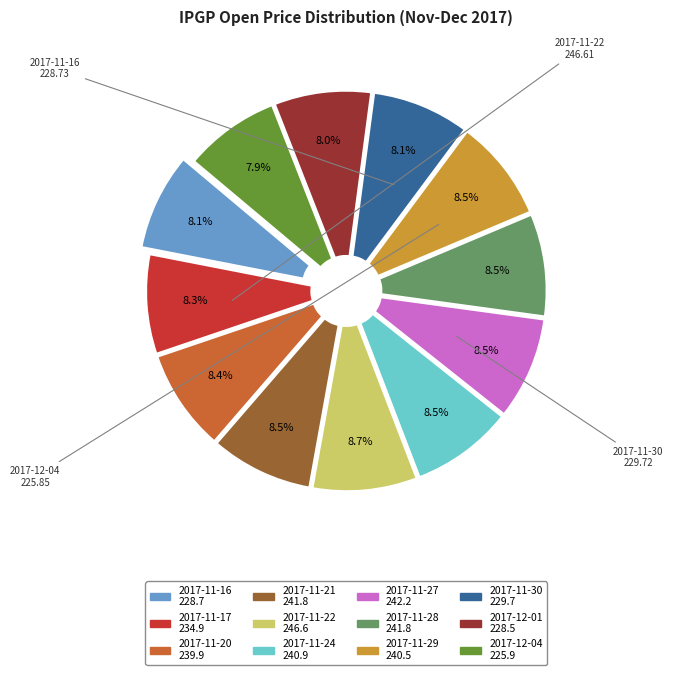

Is there a majority slice in this chart?

No